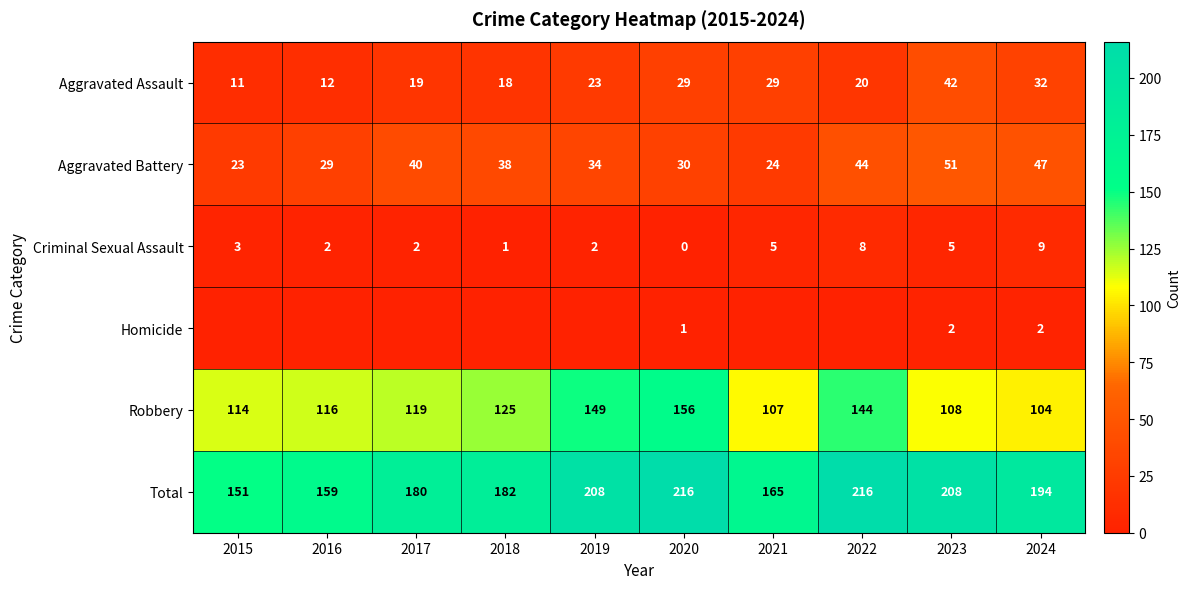

How many values in the Total series are below 194?

5